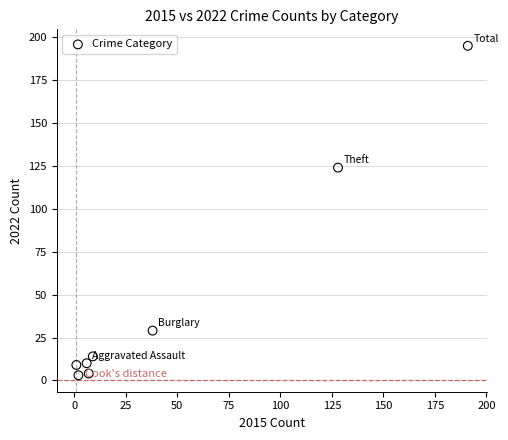

What is the average X value?

48